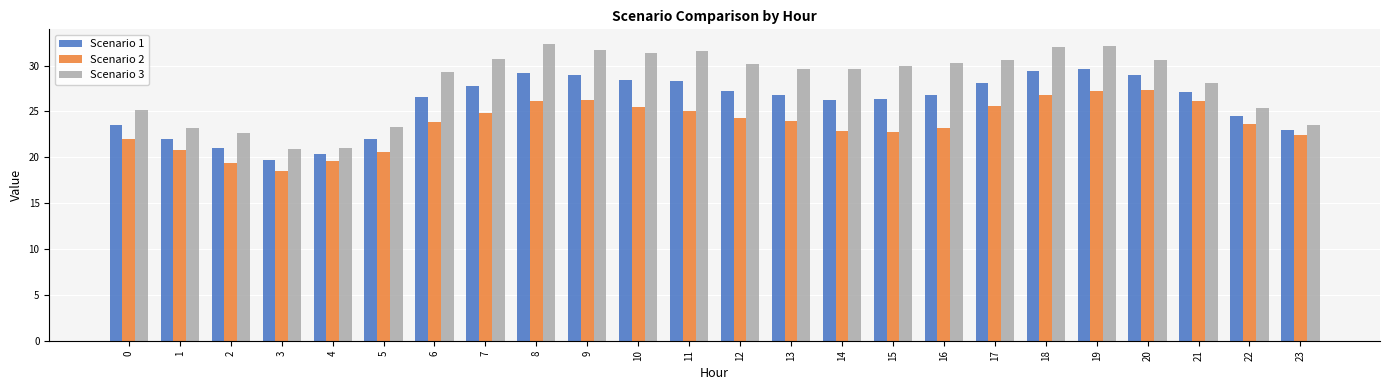

At 13, list the series in order from largest to smallest.

Scenario 3, Scenario 1, Scenario 2